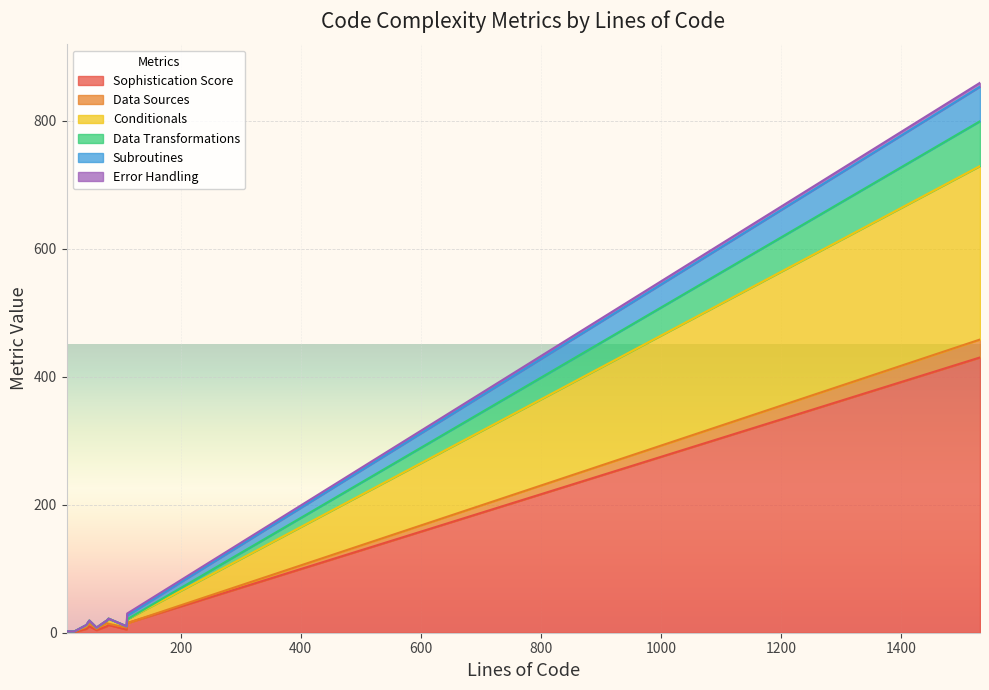

True or false: Sophistication Score and Data Transformations cross at least once.

False